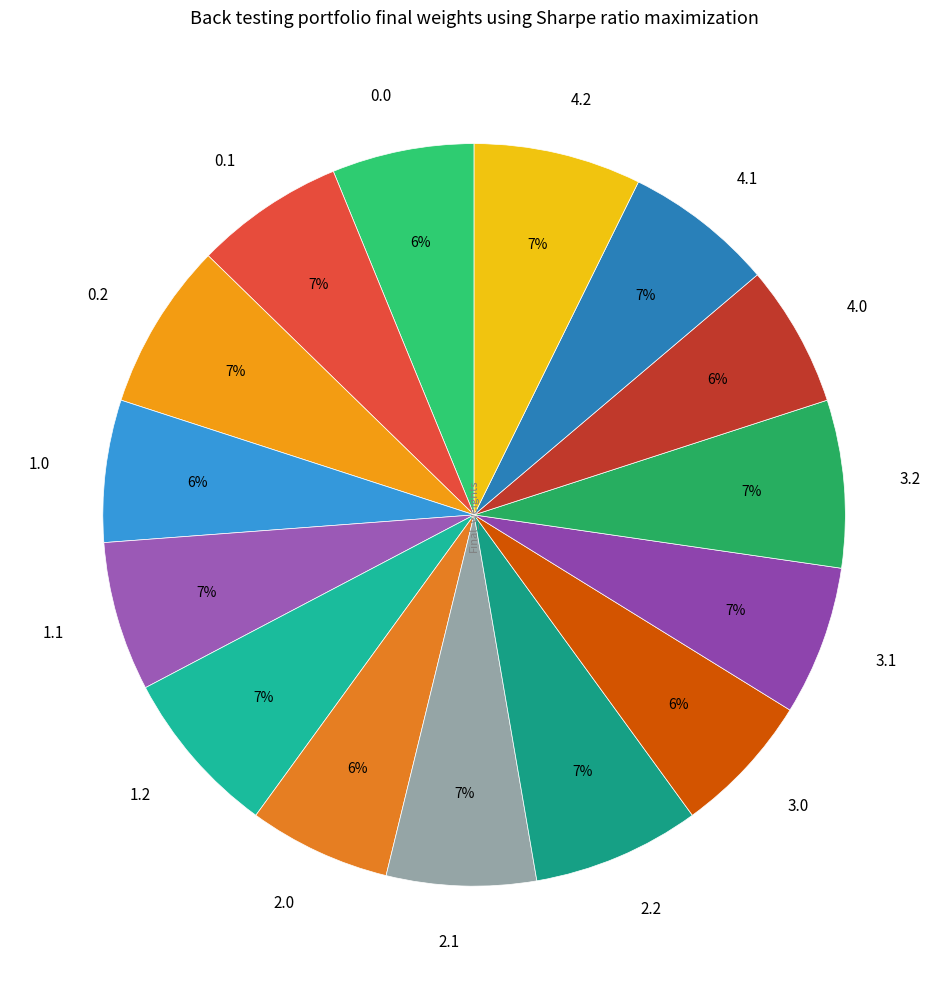

What percentage is the 0.0 slice, to the nearest percent?

6%